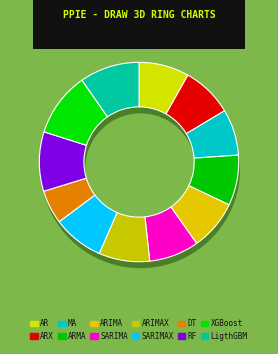

How many segments does this pie chart have?

12